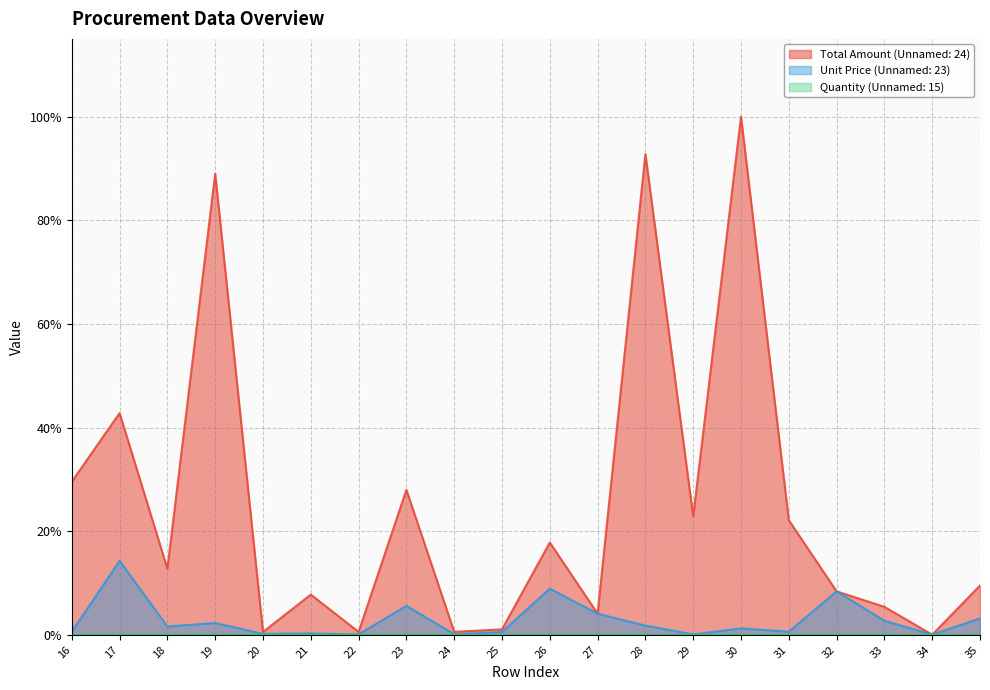

The value of Unit Price (Unnamed: 23) at 28 is 0.0. True or false?

False